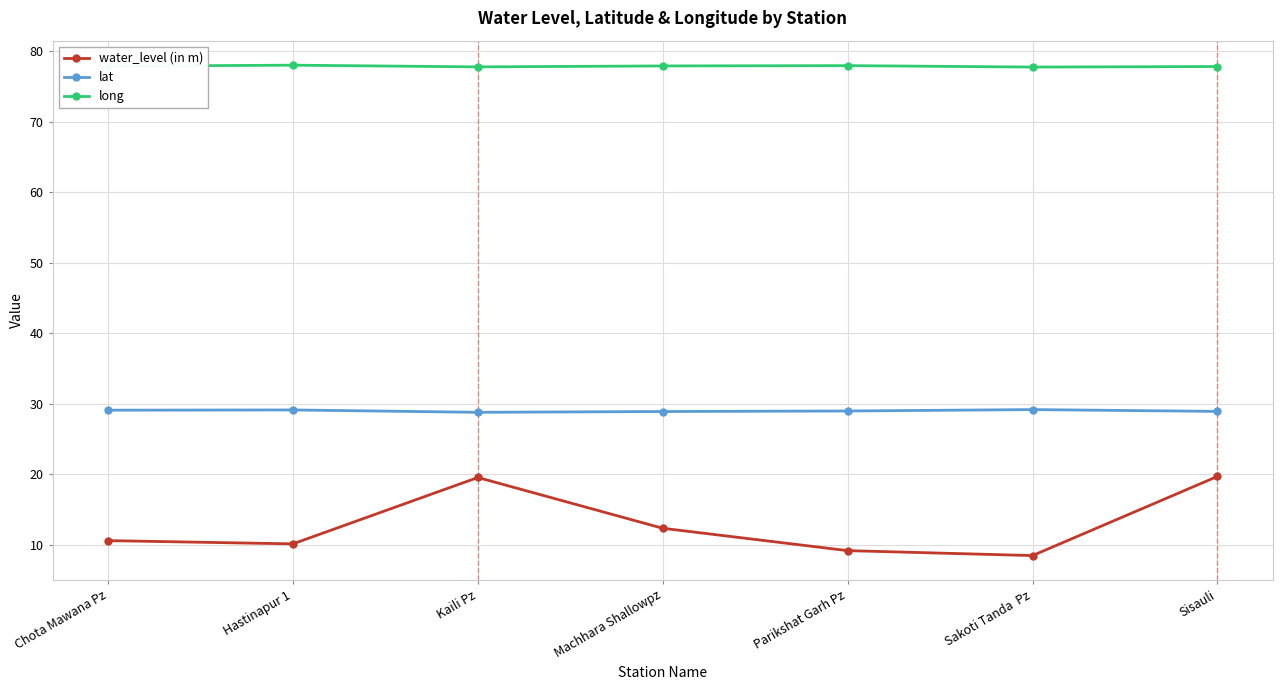

What is the difference between the maximum and minimum values in the water_level (in m) series?

11.2